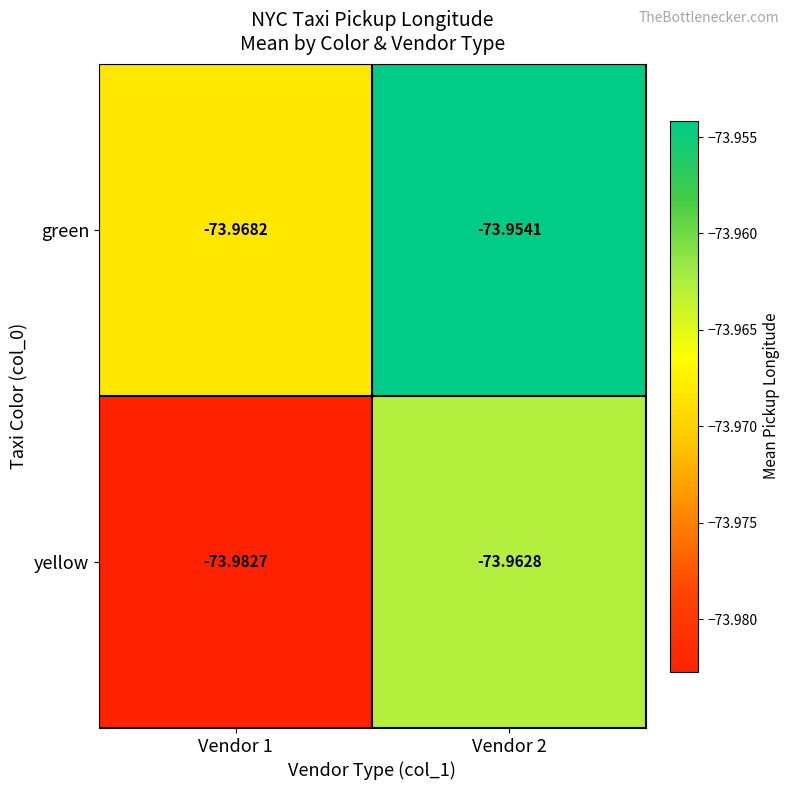

Rank the series by their maximum value, from highest to lowest.

green, yellow